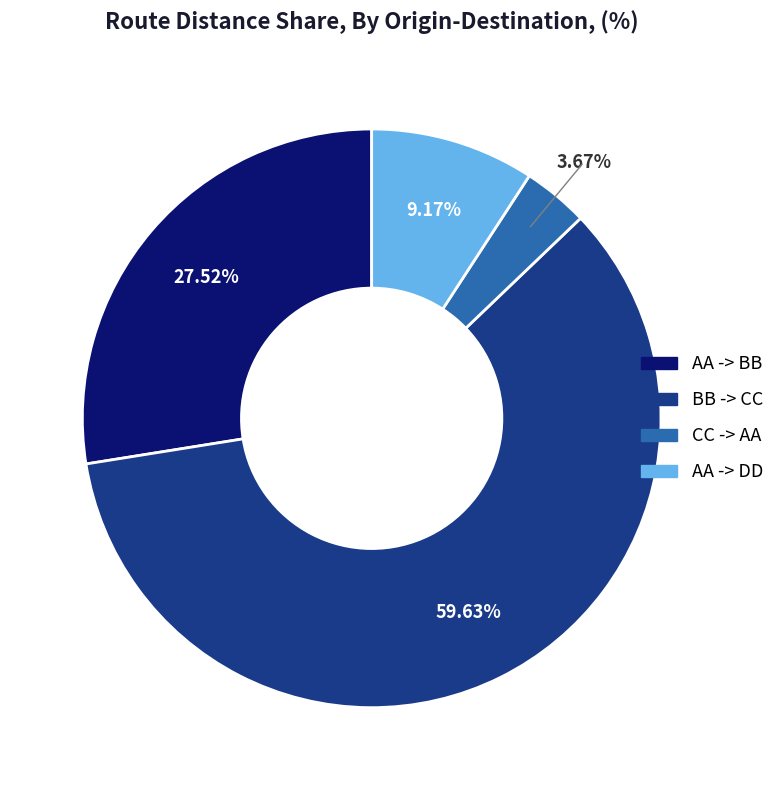

Count the number of slices in the pie.

4